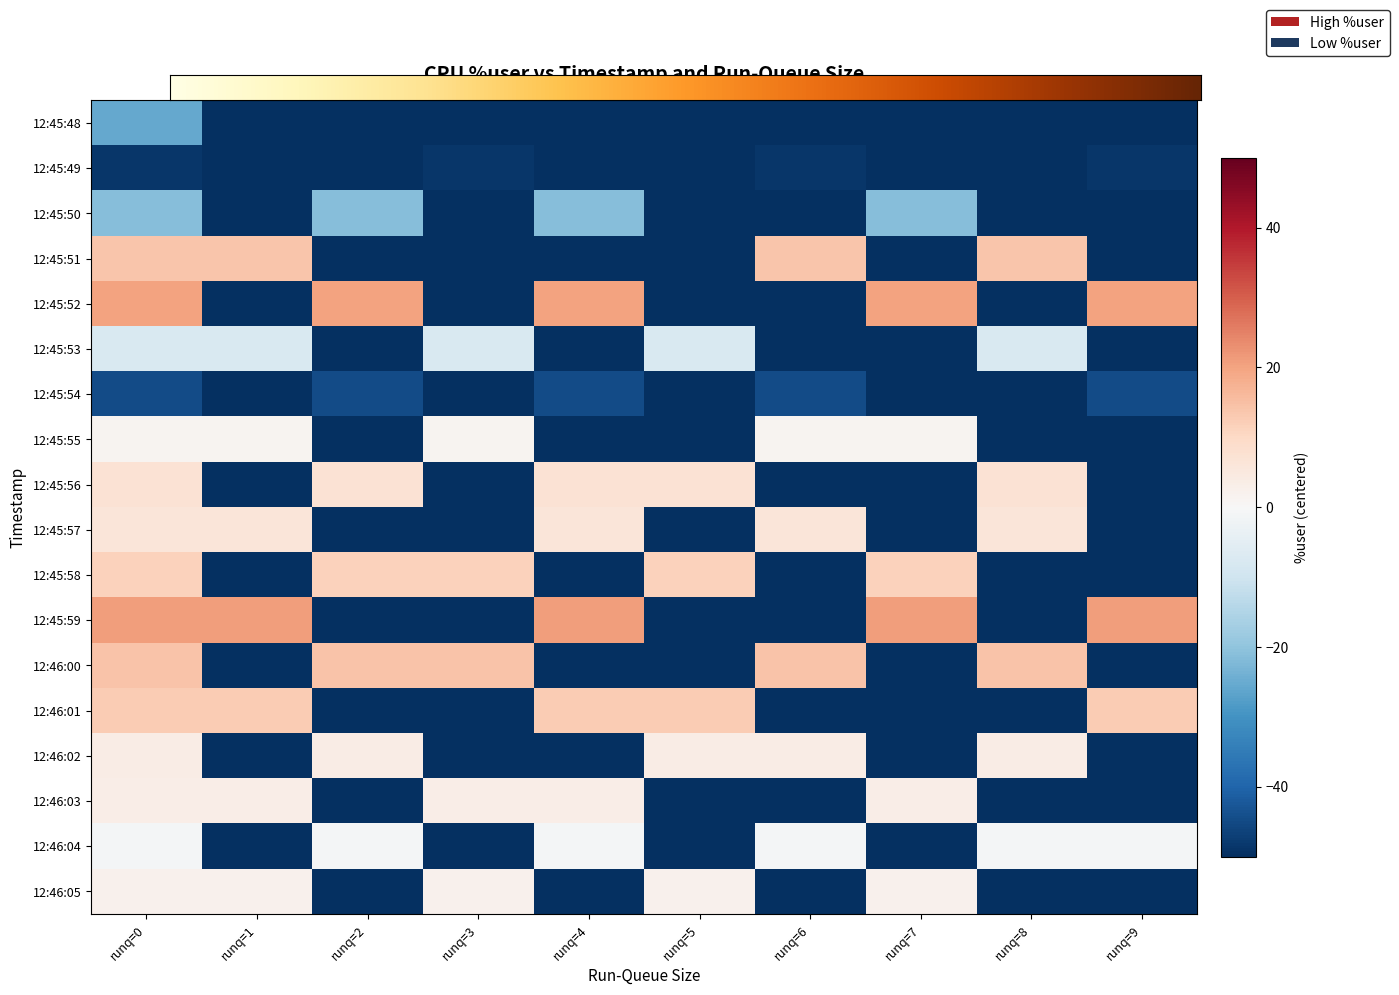

Rank the categories by 12:46:04 value from highest to lowest.

runq=0, runq=2, runq=4, runq=6, runq=8, runq=9, runq=1, runq=3, runq=5, runq=7